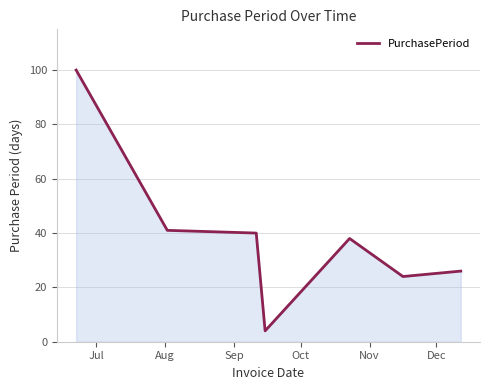

True or false: the data has more than 0 interior local peaks.

True